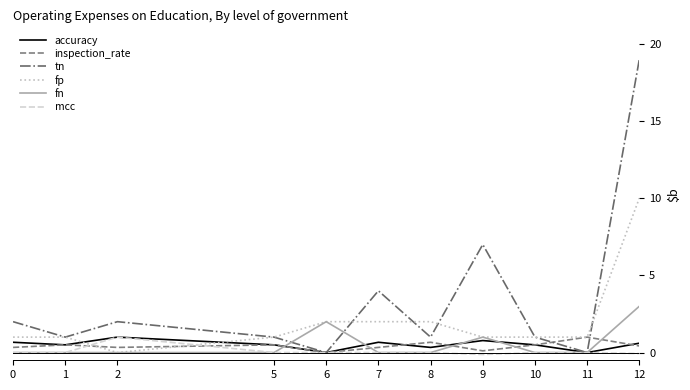

What are all the series names shown in the legend?

accuracy, inspection_rate, tn, fp, fn, mcc